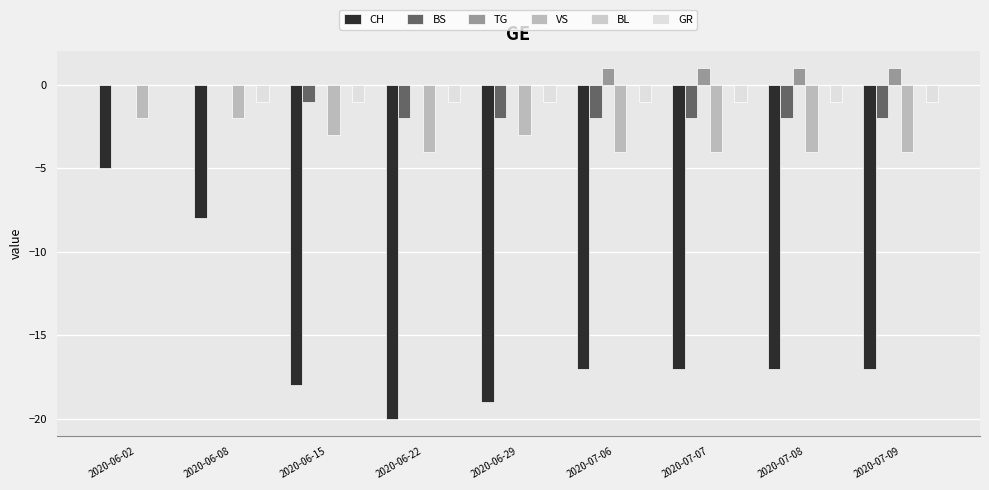

Rank the series by their maximum value, from lowest to highest.

CH, VS, BS, BL, GR, TG